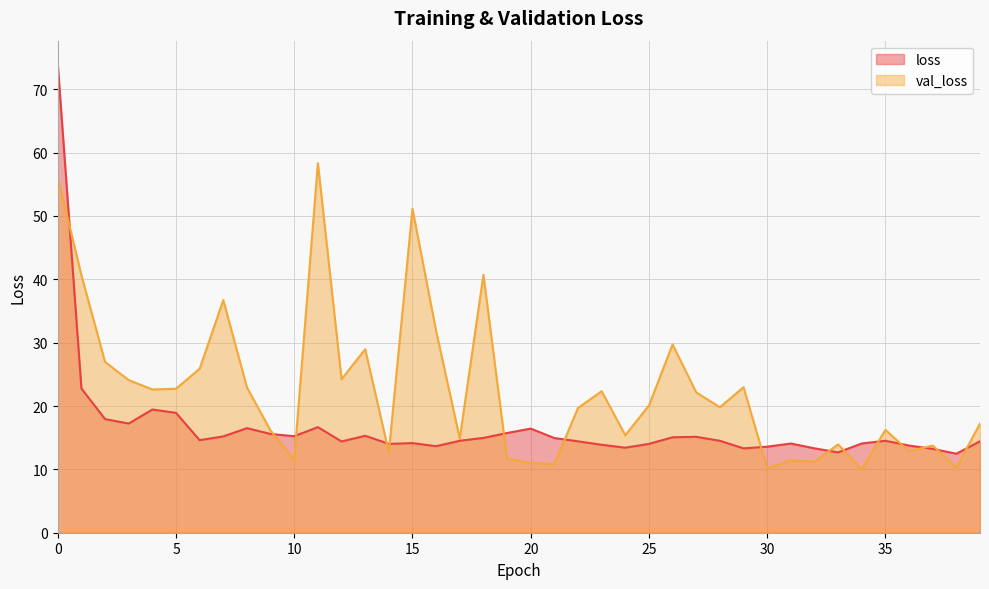

What is the sum of all val_loss values?

902.1